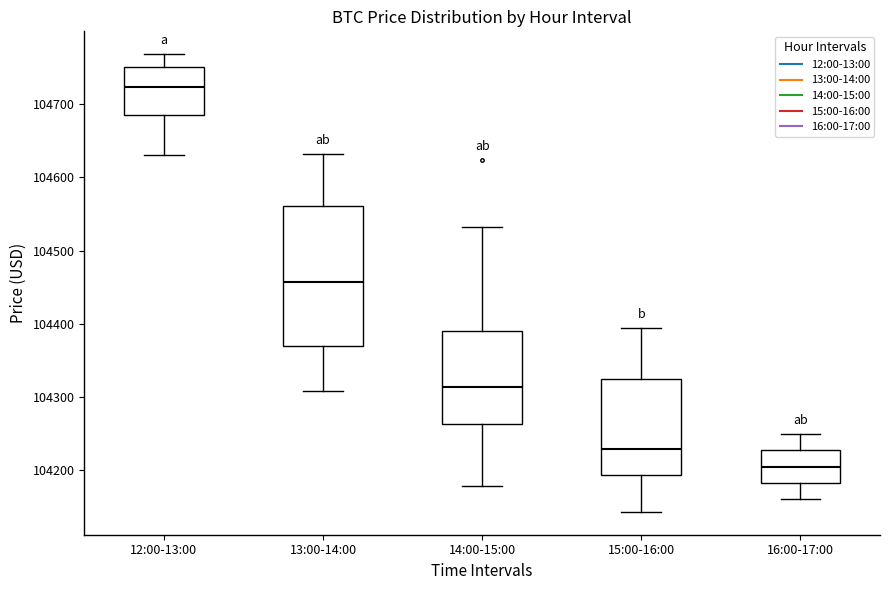

Reading left to right, transcribe this box plot: for each box, give where its median line is, the range the box spans, and where its two whiskers end, as read against the y-axis. The values are not printed on the chart, so give them approximately, as read against the axis.

12:00-13:00: median 104720, box 104680 to 104750, whiskers 104630 to 104770
13:00-14:00: median 104460, box 104370 to 104560, whiskers 104310 to 104630
14:00-15:00: median 104310, box 104260 to 104390, whiskers 104180 to 104530
15:00-16:00: median 104230, box 104190 to 104320, whiskers 104140 to 104390
16:00-17:00: median 104210, box 104180 to 104230, whiskers 104160 to 104250